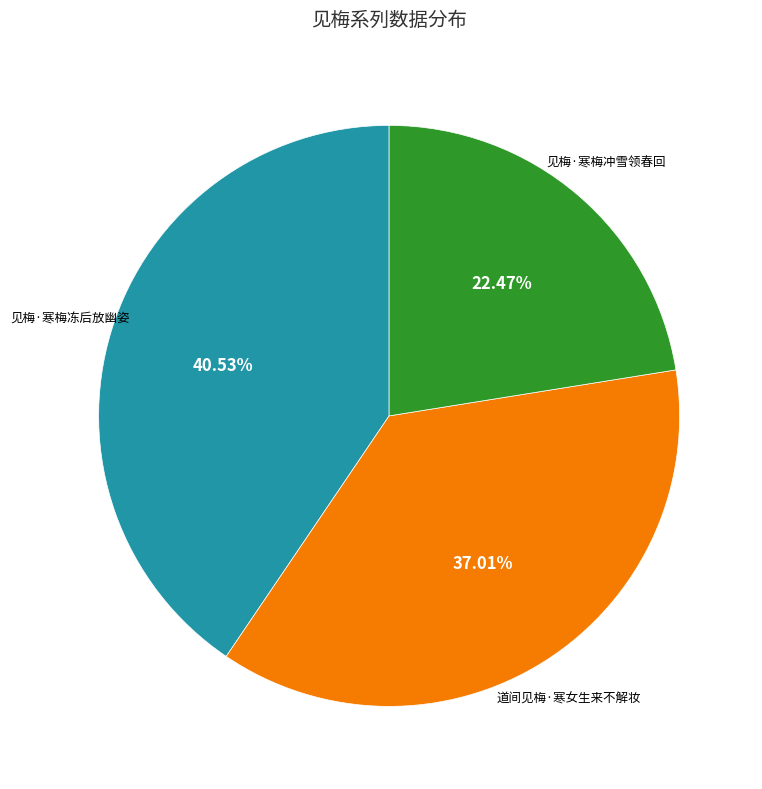

Is there a majority slice in this chart?

No